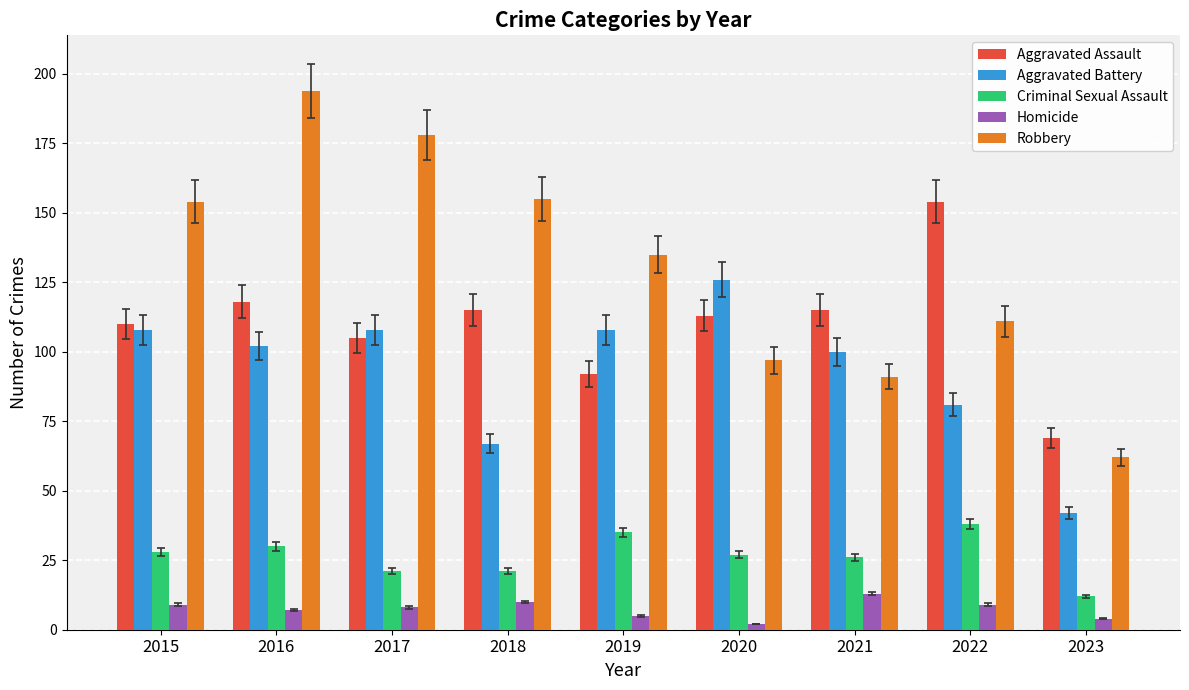

Reading right to left, extract all data points from this chart.

Aggravated Assault: 69	154	115	113	92	115	105	118	110
Aggravated Battery: 42	81	100	126	108	67	108	102	108
Criminal Sexual Assault: 12	38	26	27	35	21	21	30	28
Homicide: 4	9	13	2	5	10	8	7	9
Robbery: 62	111	91	97	135	155	178	194	154